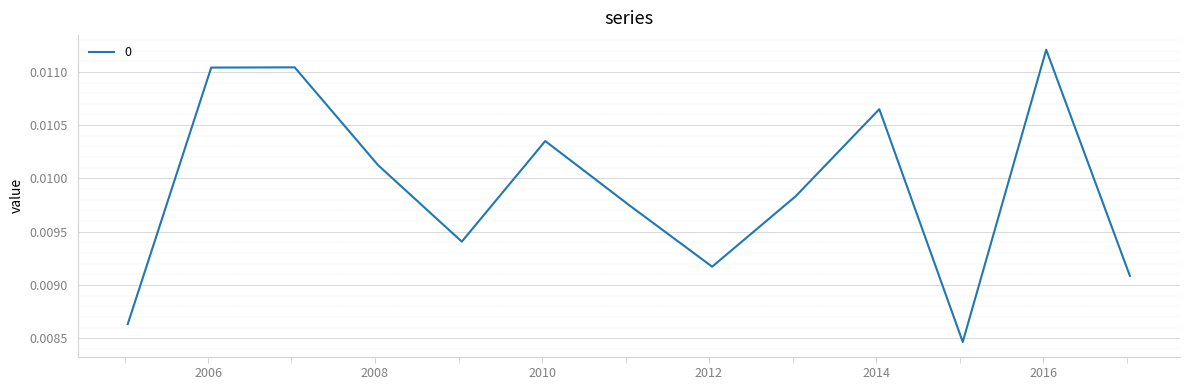

What is the label of the 5th point from the left?

2009-01-15